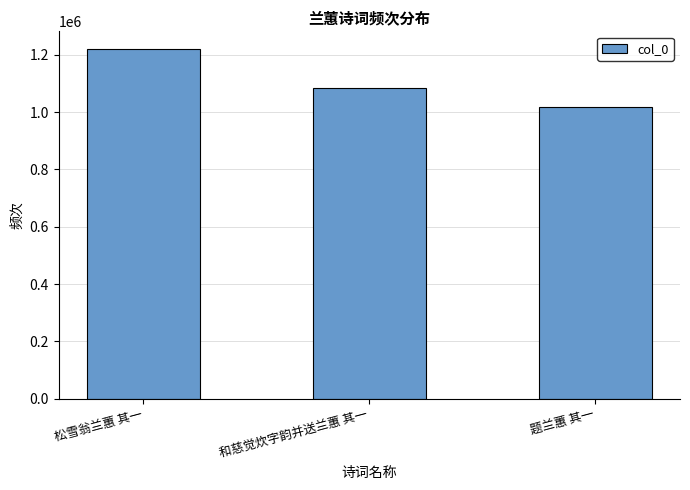

Which label corresponds to the smallest value in the chart?

题兰蕙 其一